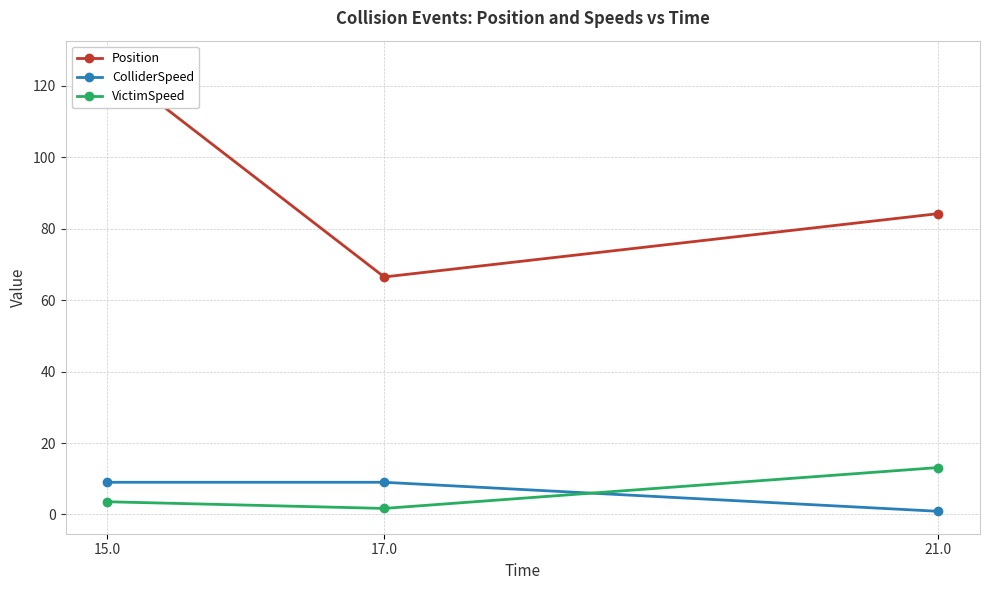

How many data points does each series have?

3